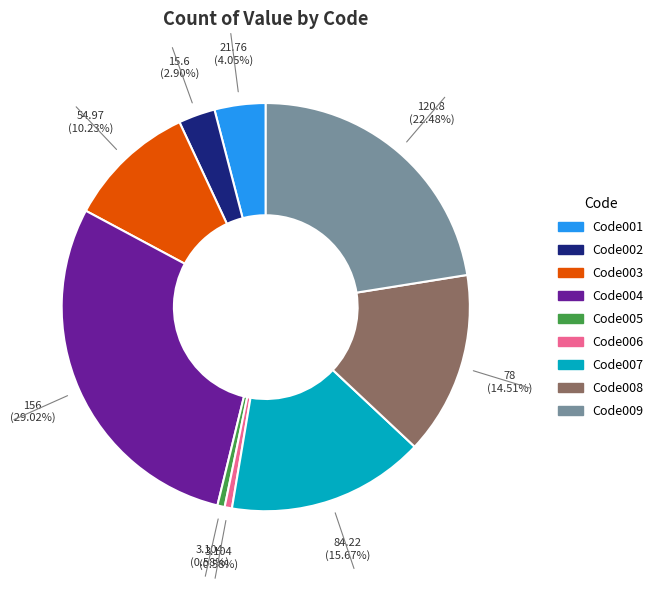

Approximately how many times larger is the value at Code002 compared to Code006?

5.0